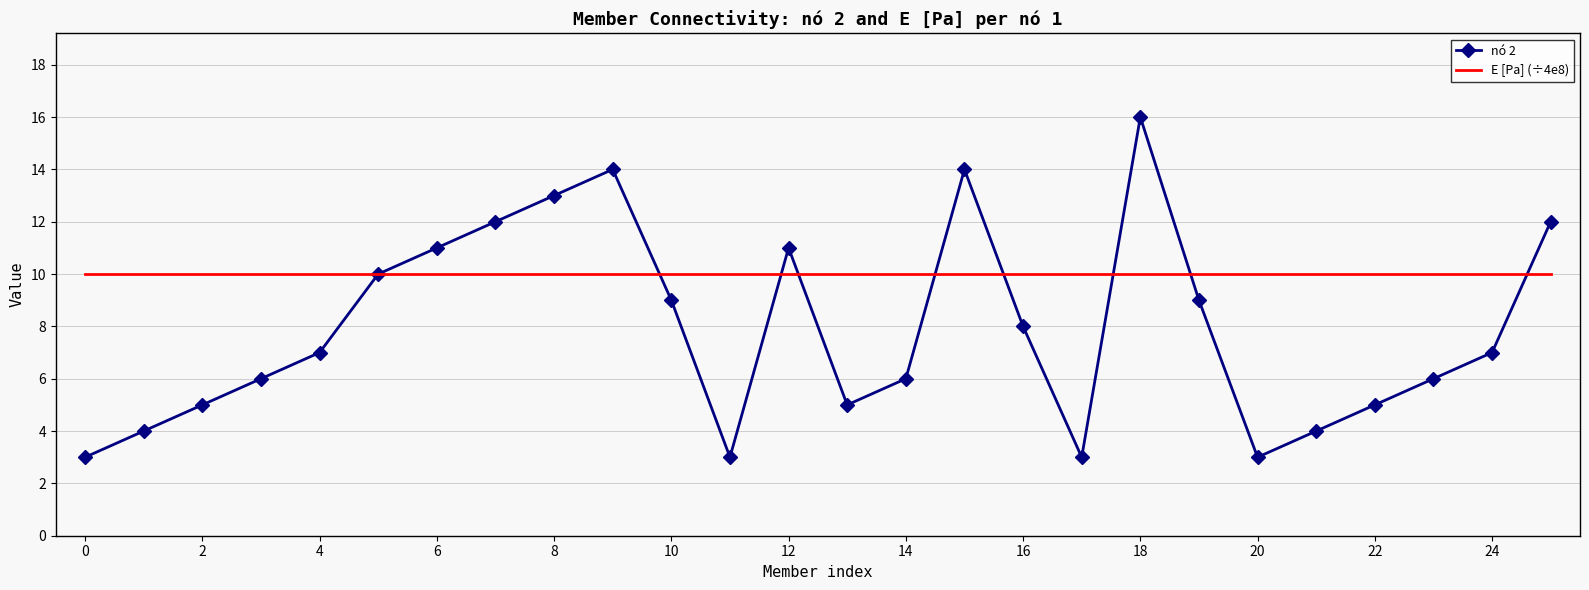

List the series in order of their peak value, lowest first.

E [Pa] (÷4e8), nó 2